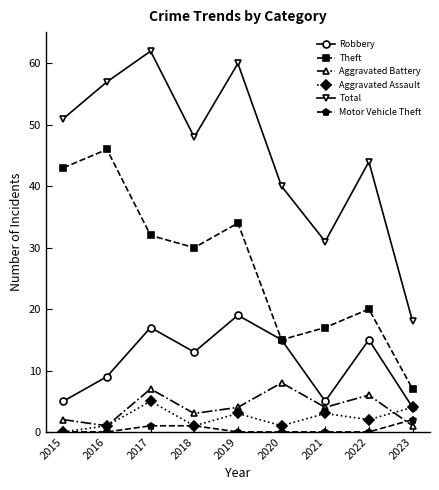

List the series in order of their peak value, lowest first.

Motor Vehicle Theft, Aggravated Assault, Aggravated Battery, Robbery, Theft, Total